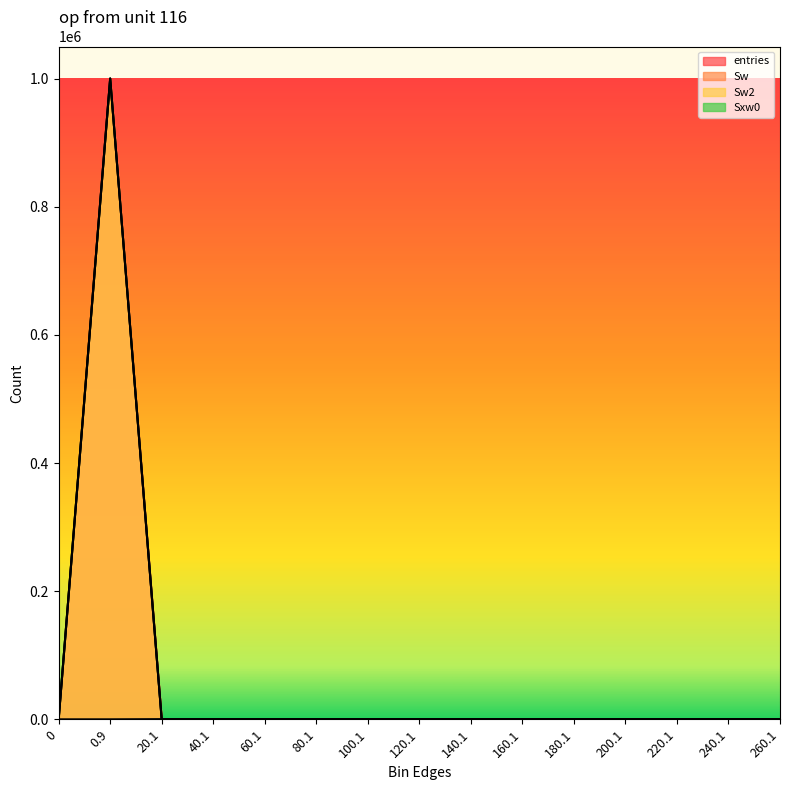

After their last crossing, which series has the higher values: Sxw0 or Sw?

Sxw0